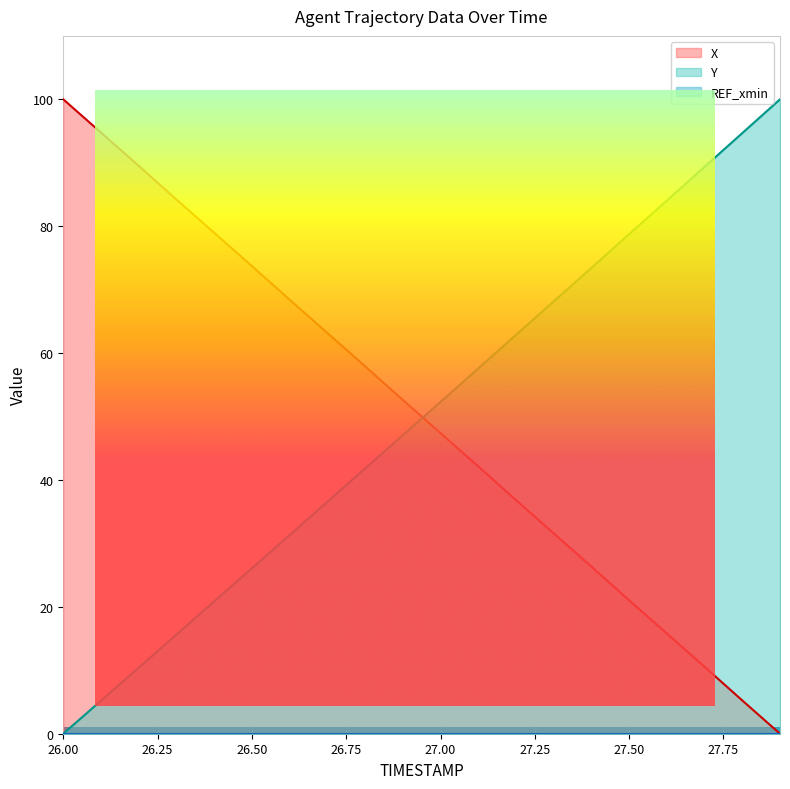

Reading right to left, transcribe all the data shown in this chart.

X: 27.9=0.0	27.8=5.2	27.7=10.6	27.6=15.8	27.5=21.0	27.4=26.3	27.3=31.6	27.2=36.8	27.1=42.1	27.0=47.4	26.9=52.6	26.8=57.9	26.7=63.2	26.6=68.4	26.5=73.7	26.4=79.0	26.3=84.2	26.2=89.5	26.1=94.8	26.0=100.0
Y: 27.9=100.0	27.8=94.7	27.7=89.4	27.6=84.0	27.5=78.8	27.4=73.4	27.3=68.1	27.2=62.9	27.1=57.6	27.0=52.3	26.9=47.1	26.8=41.8	26.7=36.6	26.6=31.3	26.5=26.1	26.4=20.9	26.3=15.6	26.2=10.4	26.1=5.2	26.0=0.0